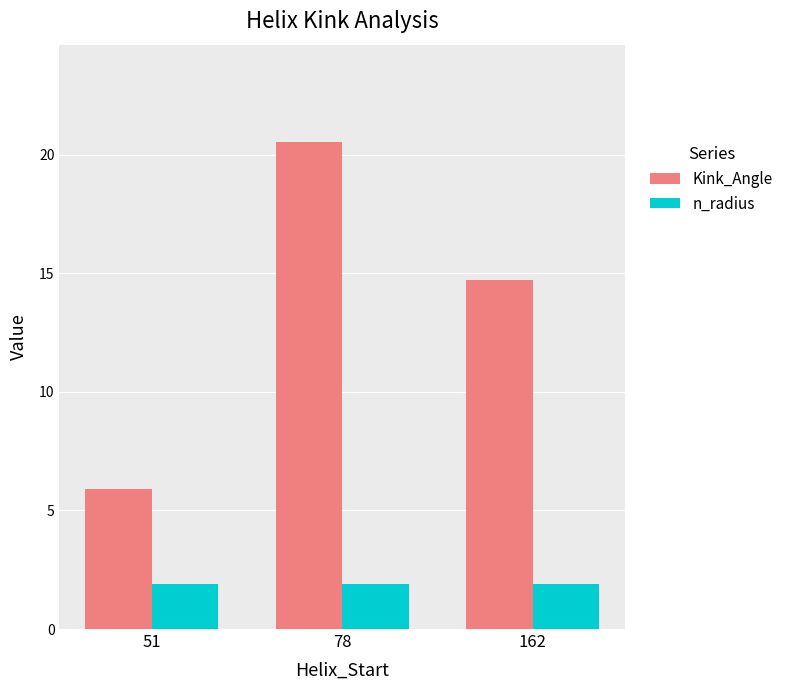

How many bars are there in each group?

2